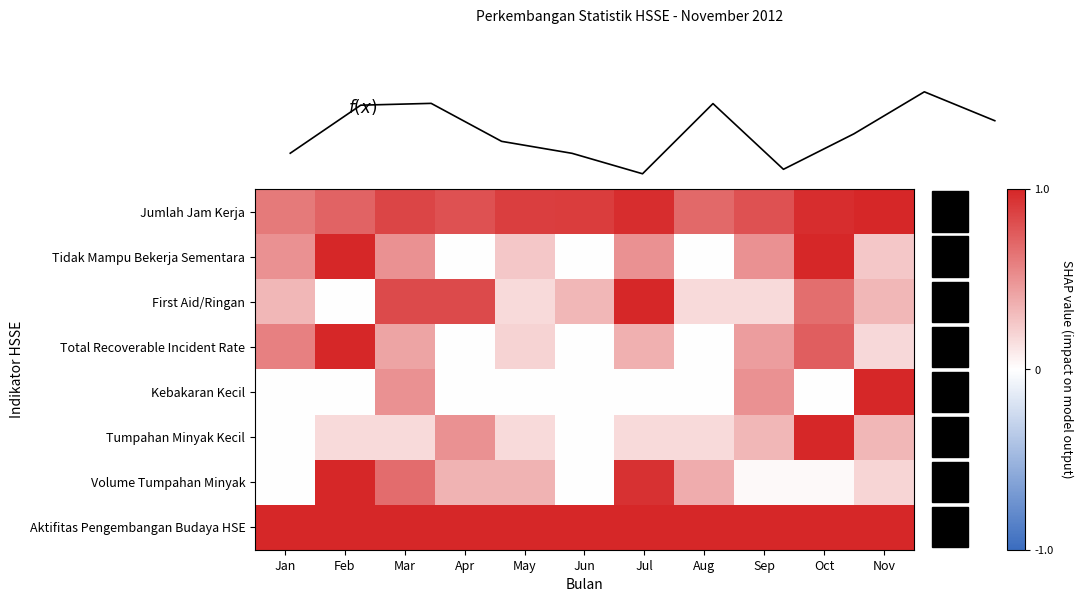

Which has a higher value, May or Nov?

Nov